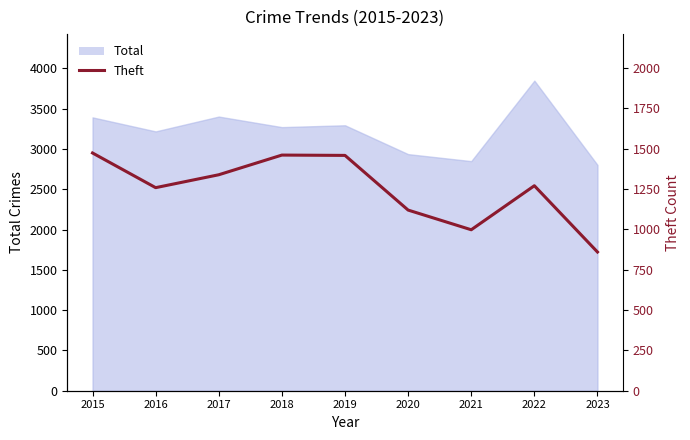

At which category does the chart reach its minimum across all series?

2023